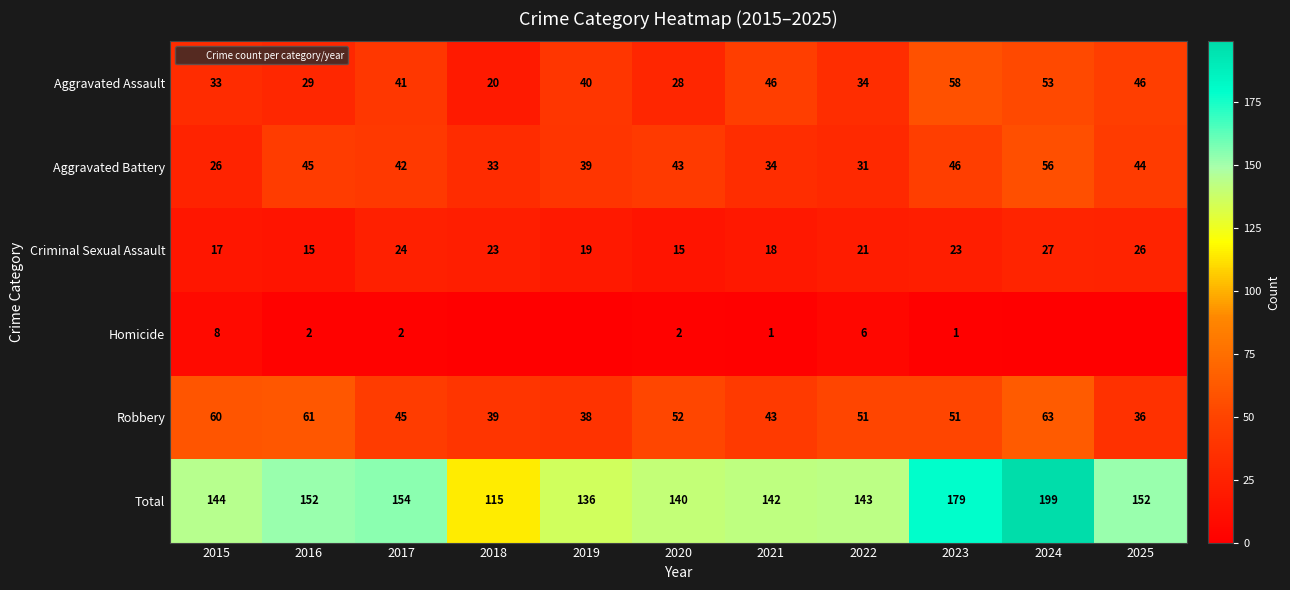

What is the sum of the Criminal Sexual Assault values at 2022 and 2015?

38